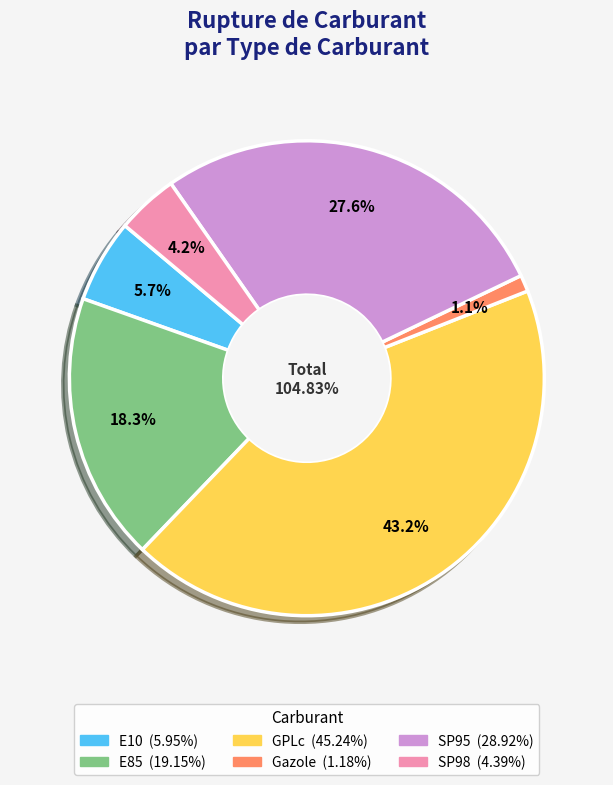

Combined, do SP98 and GPLc account for over 50%?

No